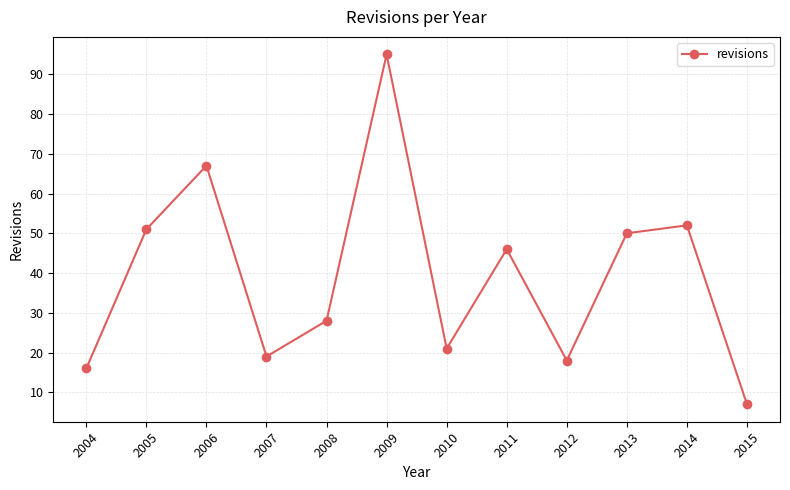

True or false: the data shows 81 at 2014.

False